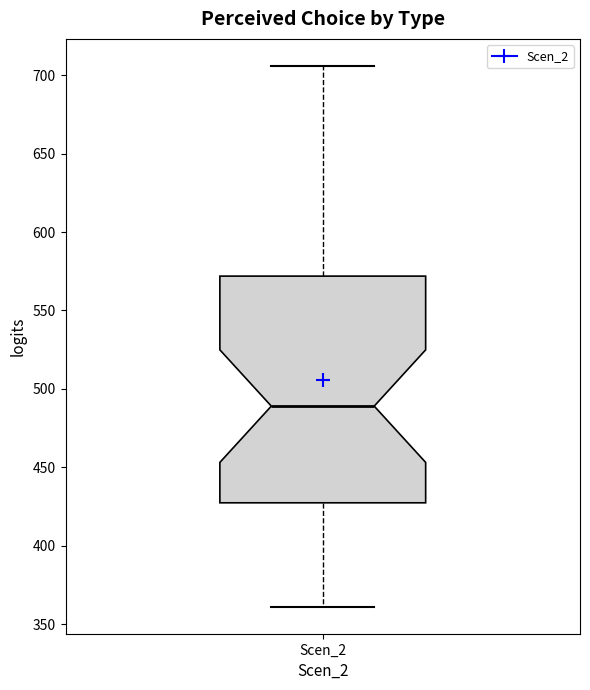

Transcribe this box plot: give where the median line is, the range the box spans, and where the two whiskers end, as read against the y-axis. The values are not printed on the chart, so give them approximately, as read against the axis.

median 490, box 425 to 570, whiskers 360 to 705